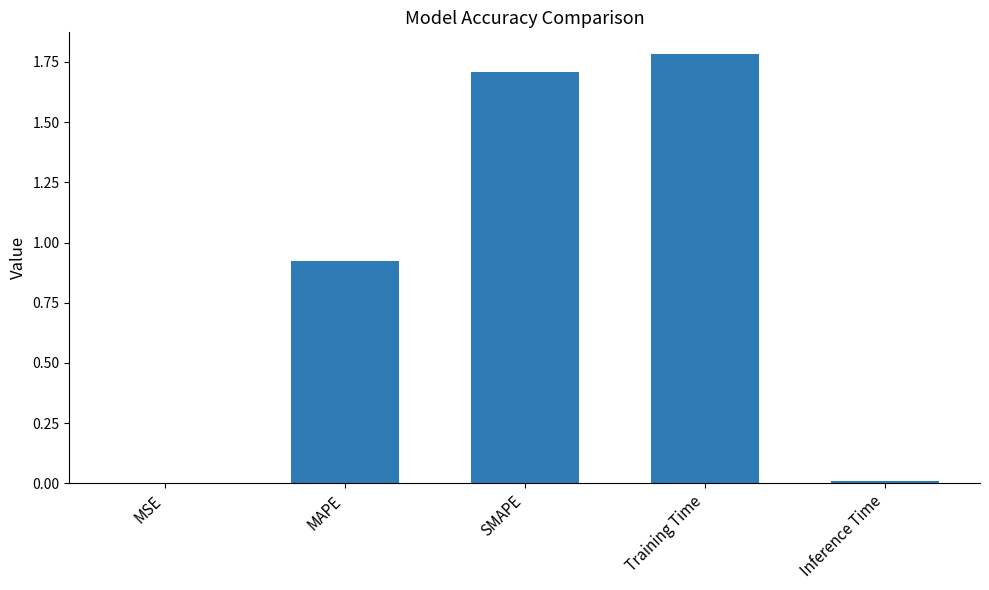

What is the change in value from MAPE to Training Time?

+0.9